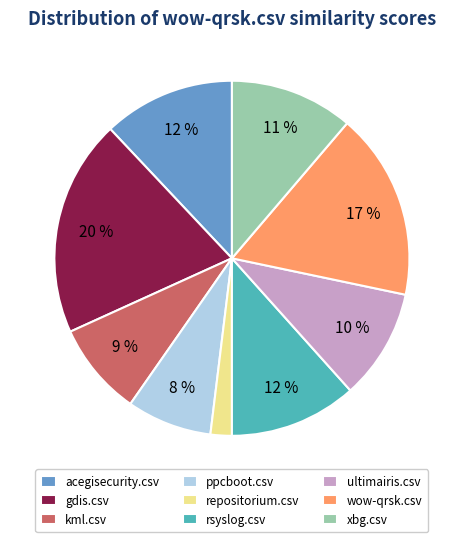

Which has a higher value, acegisecurity.csv or repositorium.csv?

acegisecurity.csv